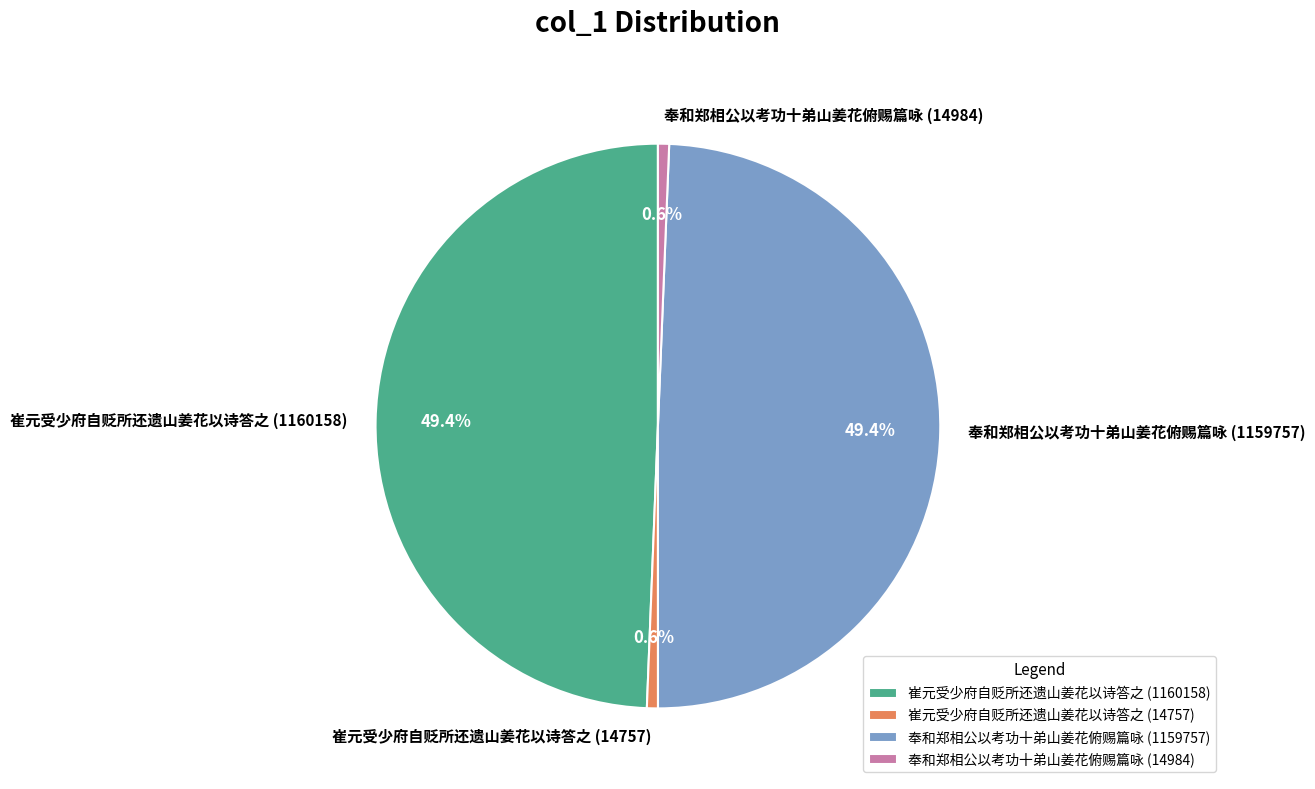

Does 崔元受少府自贬所还遗山姜花以诗答之 (14757) account for over 50% of the chart?

No